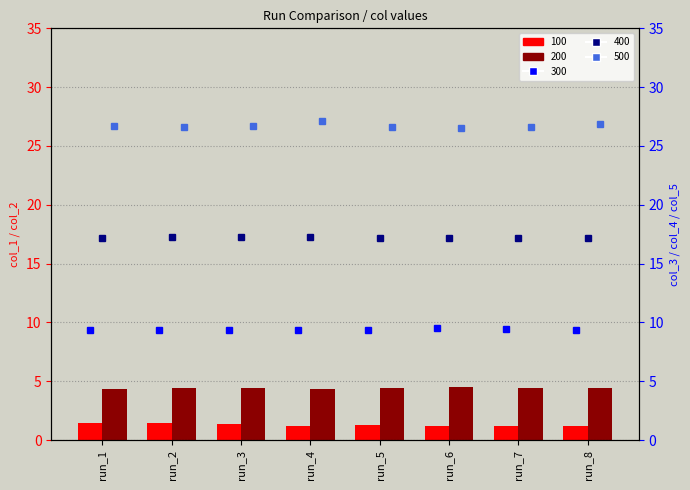

Between run_4 and run_6, which is larger?

run_6